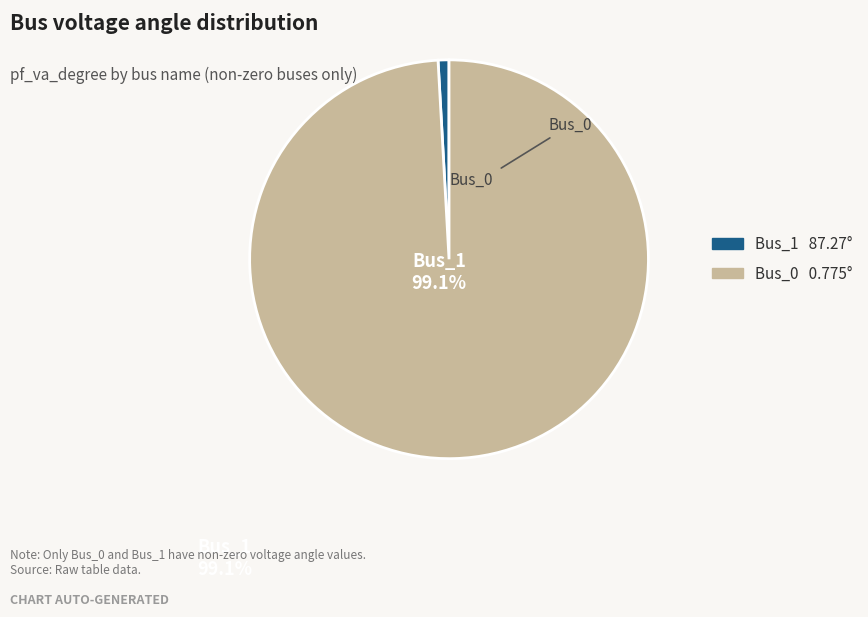

True or false: Bus_1 accounts for 91% of the total.

False